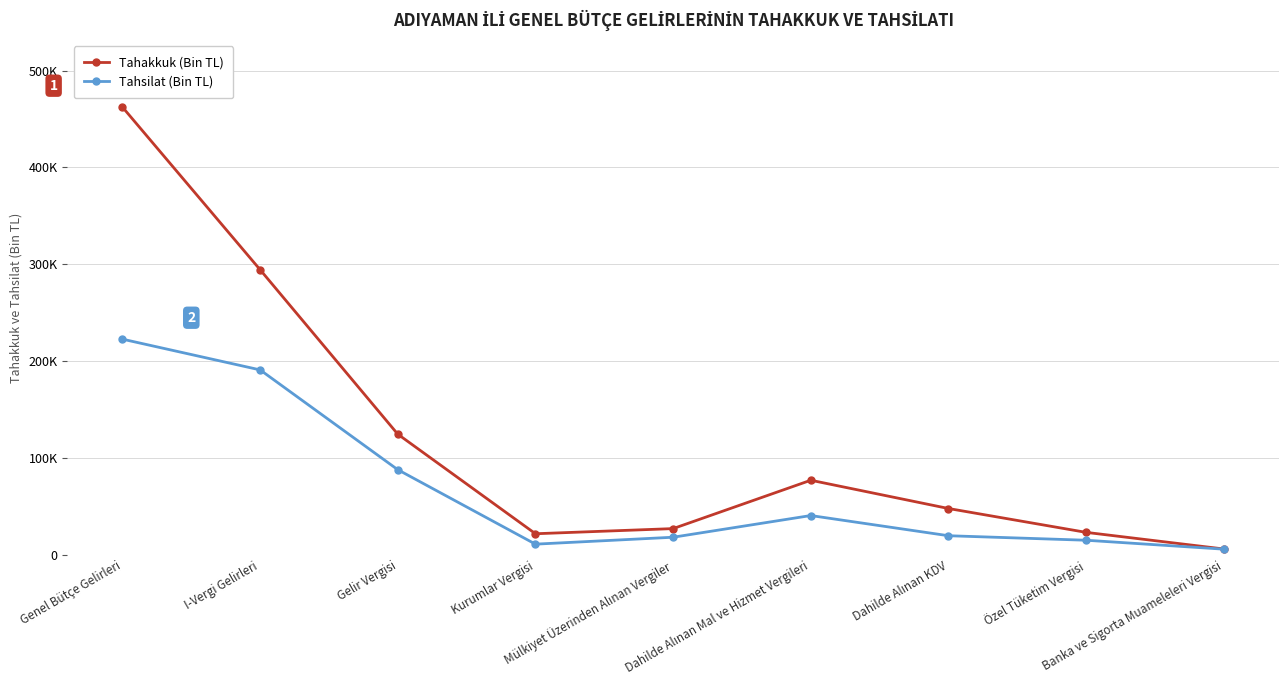

At which label does Tahakkuk (Bin TL) first exceed 47808?

Genel Bütçe Gelirleri